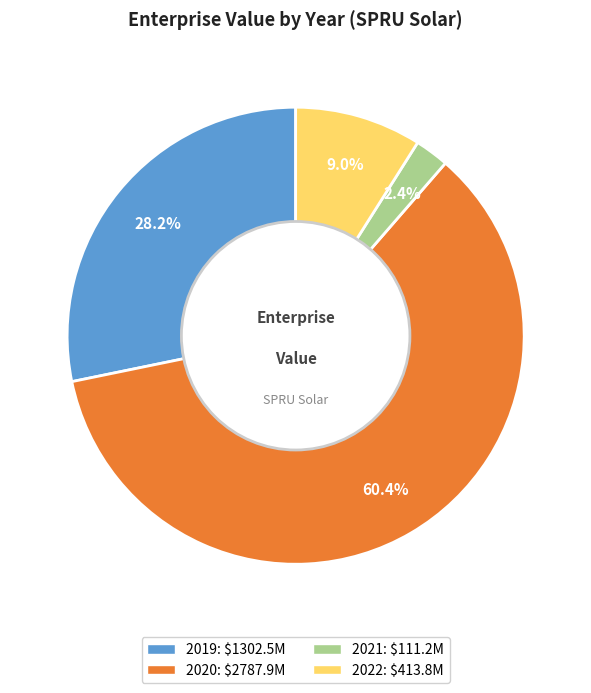

Is the sum of 2019 and 2020 greater than half?

Yes